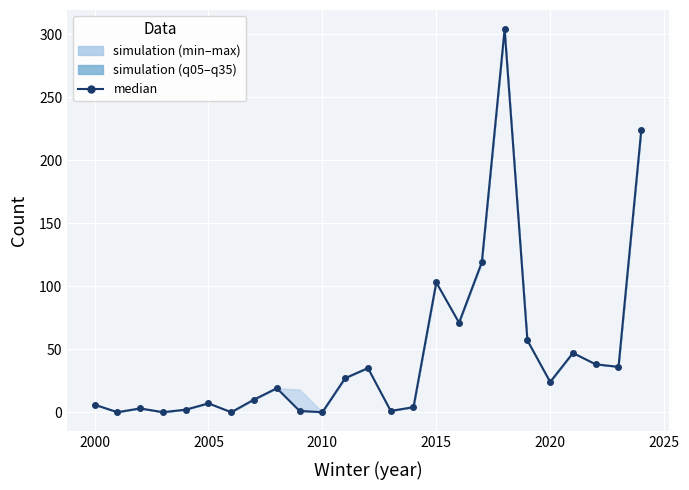

What is the maximum value shown in the chart?

304